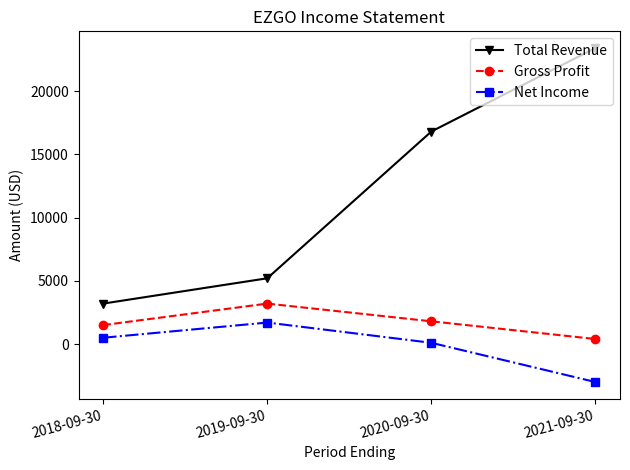

Rank the series by their average value, from lowest to highest.

Net Income, Gross Profit, Total Revenue